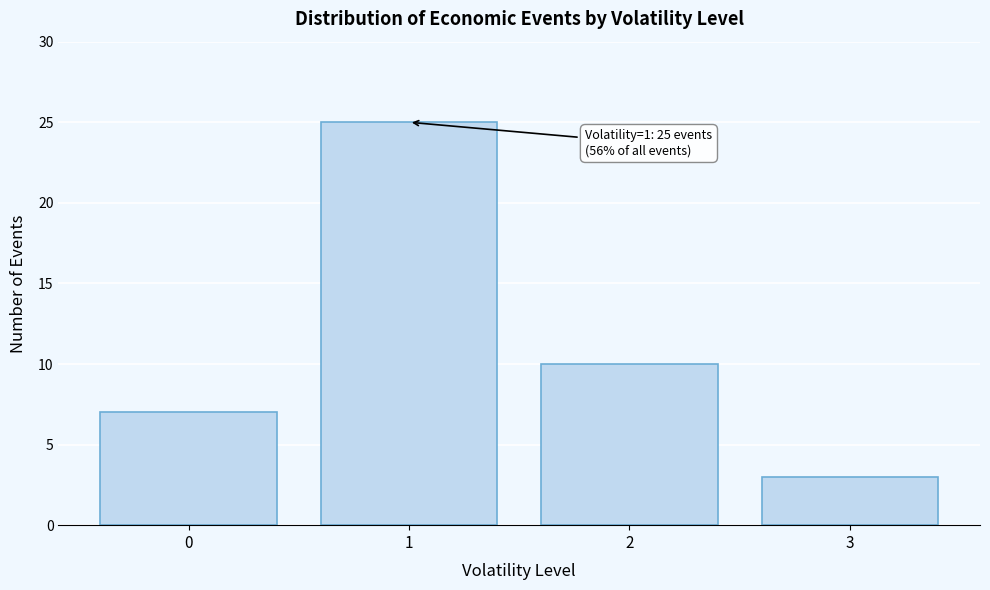

Reading right to left, what are all the values shown in this chart?

3=3	2=10	1=25	0=7